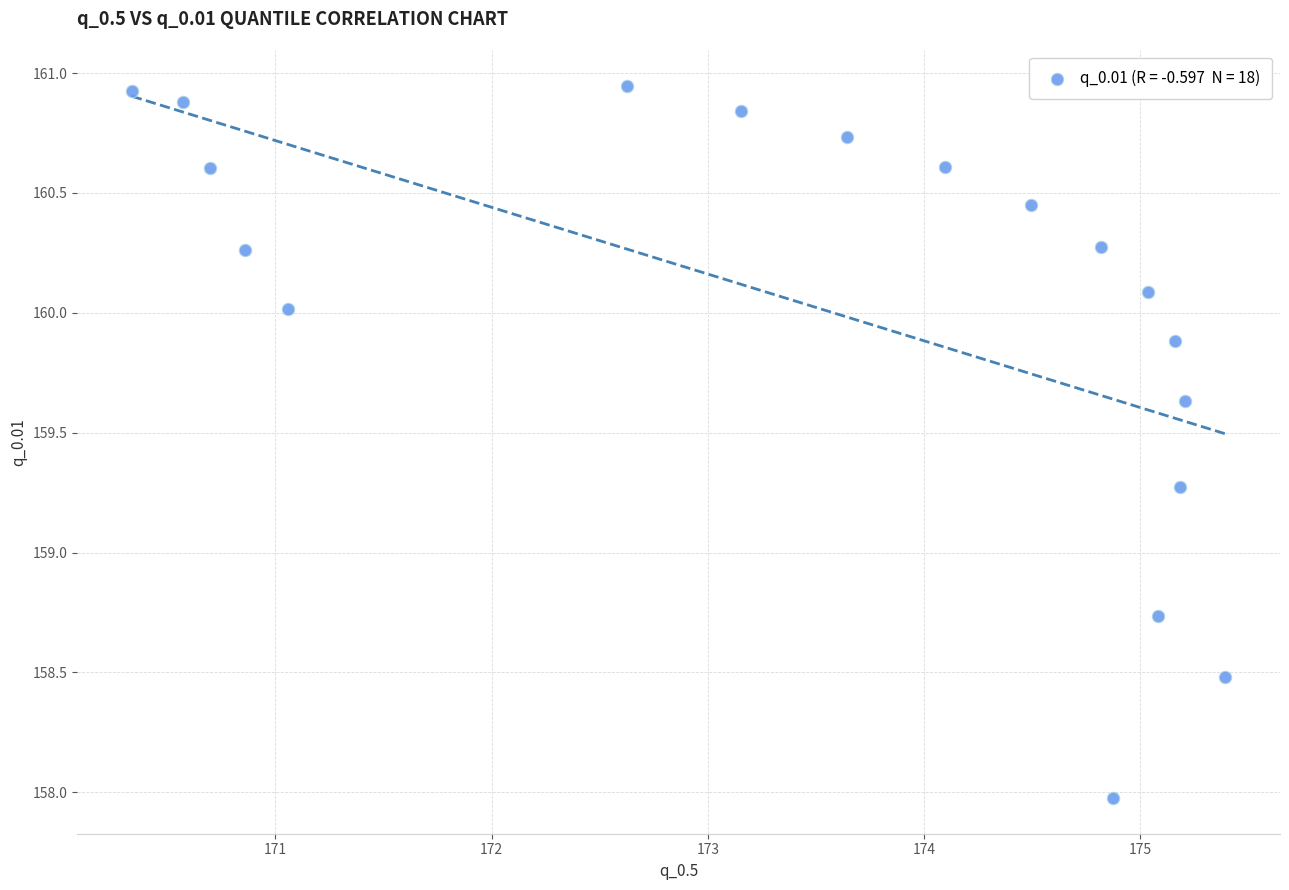

What is the range of X values (max minus min)?

5.1